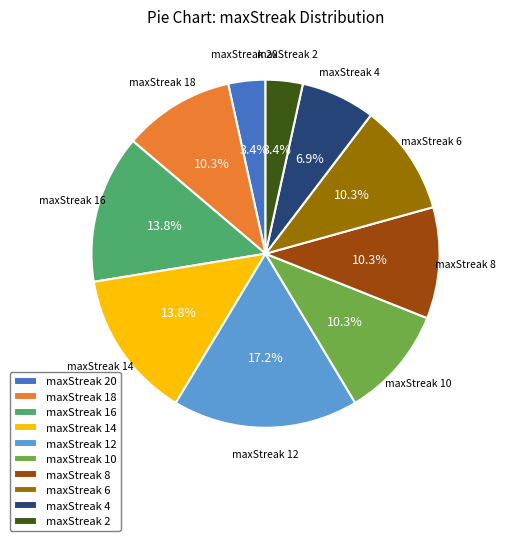

How much of the chart is everything except maxStreak 16?

86.2%